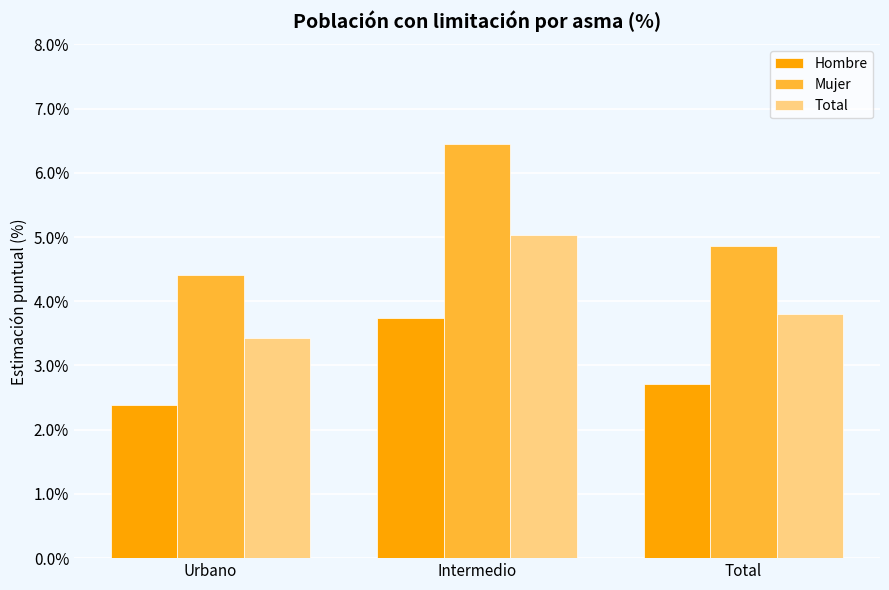

Which series has the largest total across all categories?

Mujer